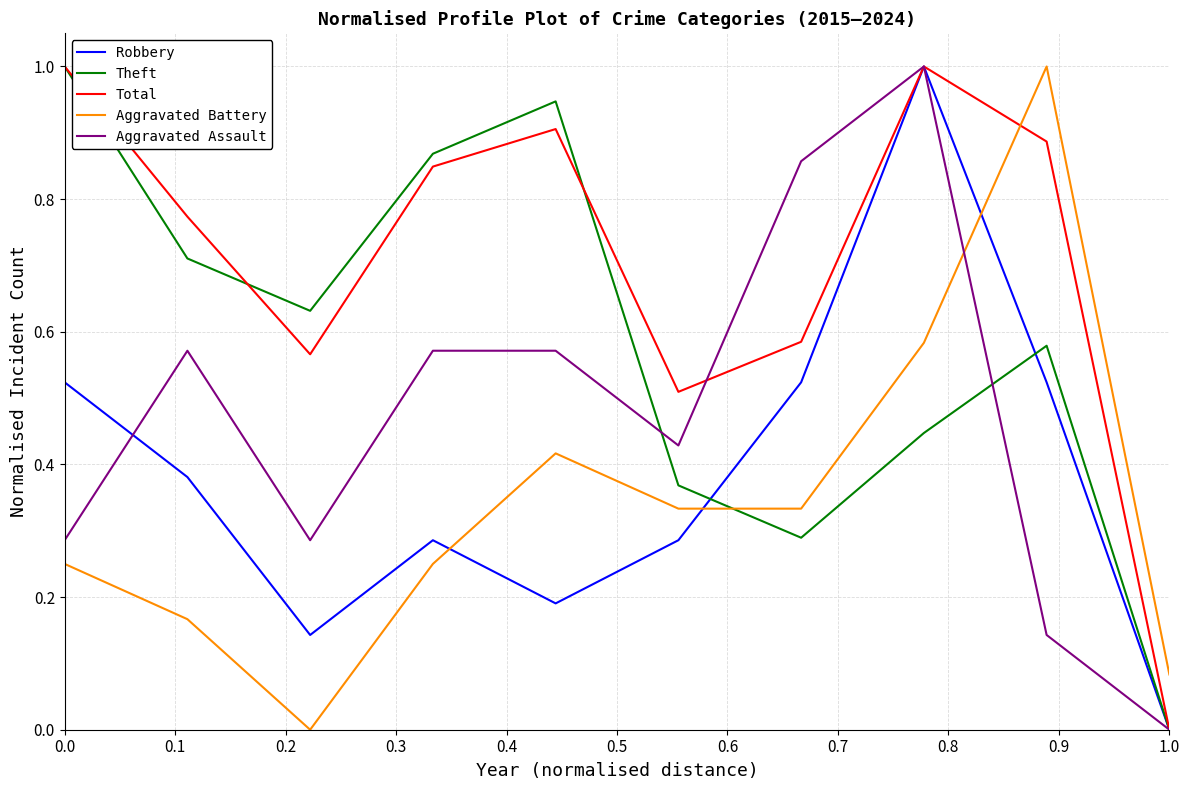

Which series has the largest total across all categories?

Total